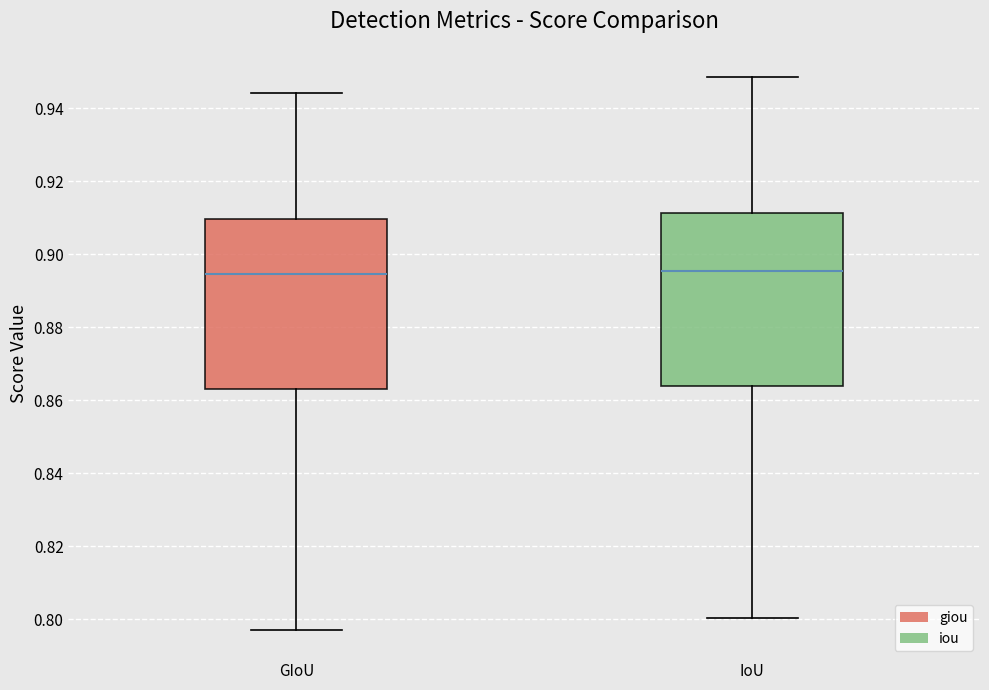

Reading left to right, read every box against the y-axis: the position of its median line, the range the box covers, and the ends of its whiskers. The values are not printed on the chart, so give them approximately, as read against the axis.

GIoU: median 0.894, box 0.864 to 0.910, whiskers 0.796 to 0.944
IoU: median 0.896, box 0.864 to 0.912, whiskers 0.800 to 0.948